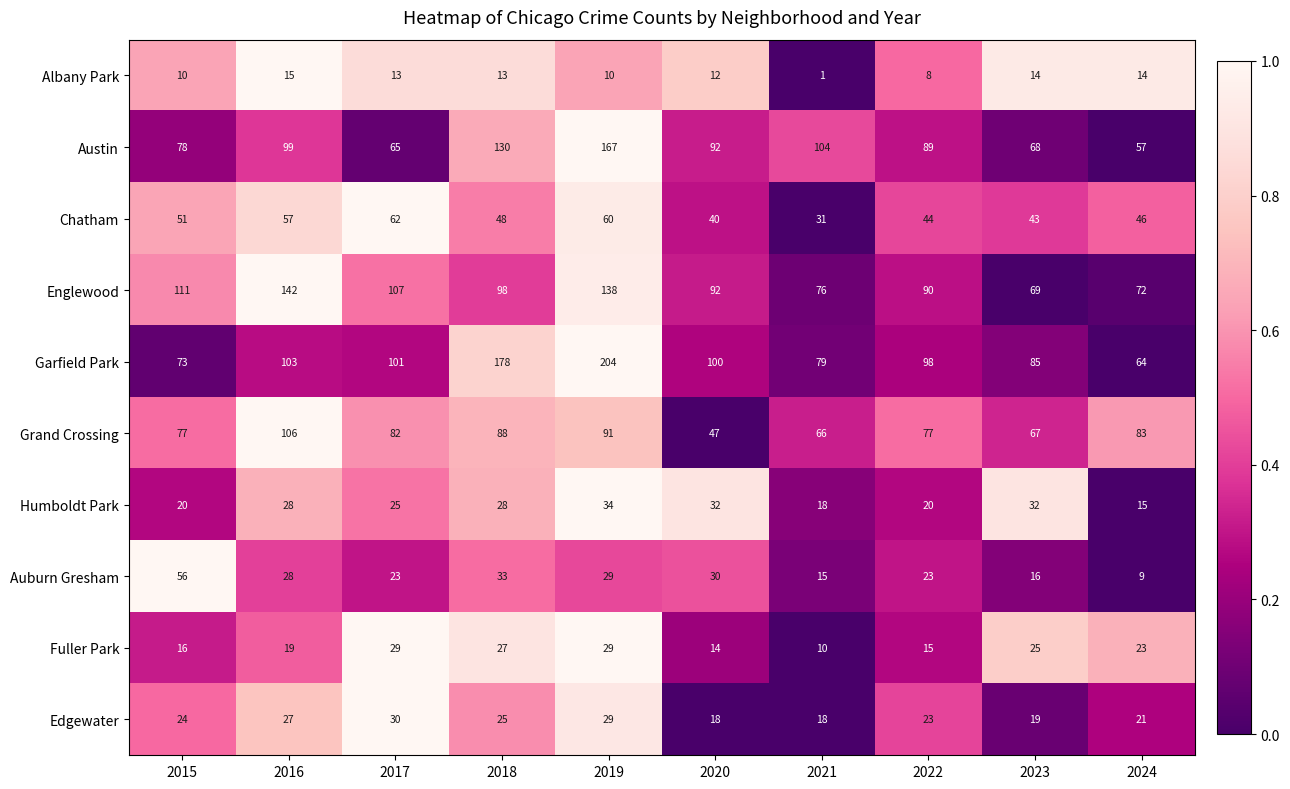

Which series changed the most between 2021 and 2022?

Garfield Park